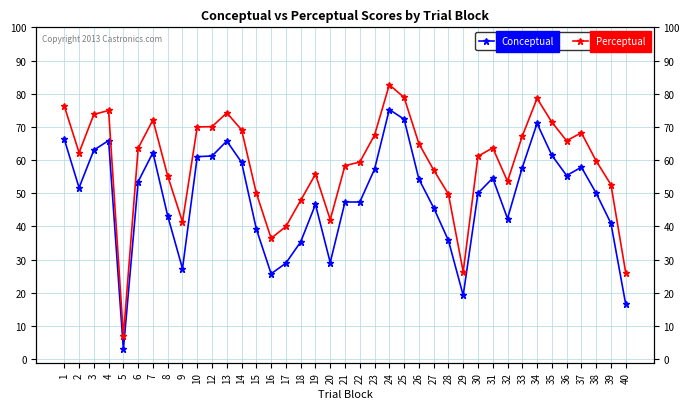

Is it true that Conceptual equals 108.5 at 25?

False